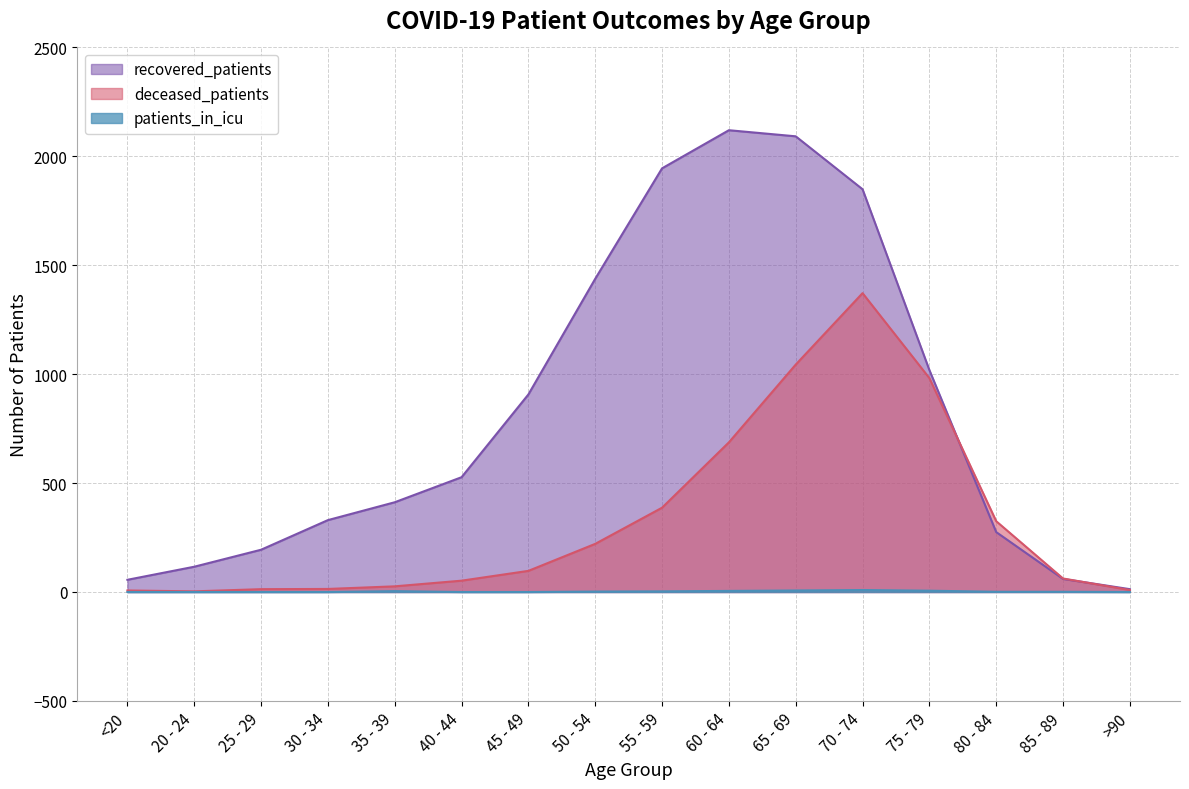

Rank the categories by deceased_patients value from lowest to highest.

20 - 24, <20, >90, 25 - 29, 30 - 34, 35 - 39, 40 - 44, 85 - 89, 45 - 49, 50 - 54, 80 - 84, 55 - 59, 60 - 64, 75 - 79, 65 - 69, 70 - 74